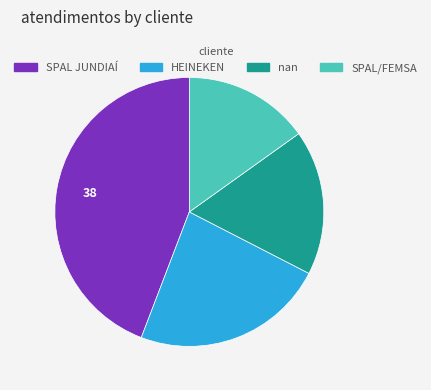

Is it true that SPAL/FEMSA is 15% of the pie?

True